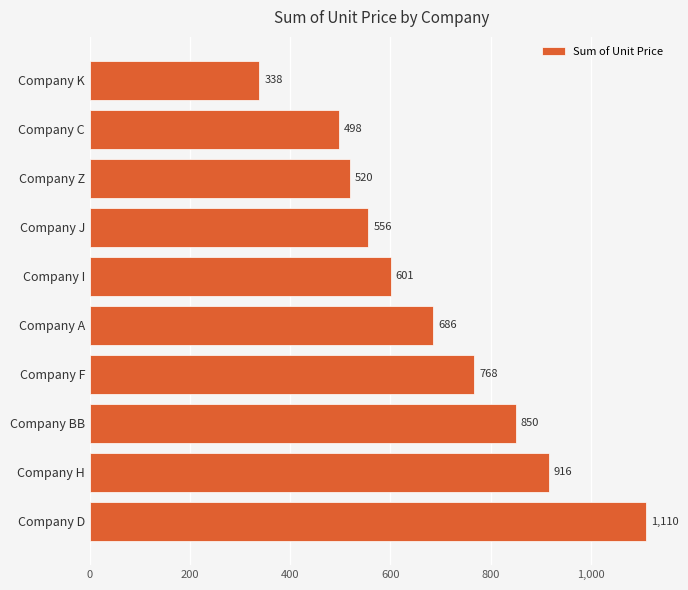

What is the label of the 8th bar from the top?

Company BB